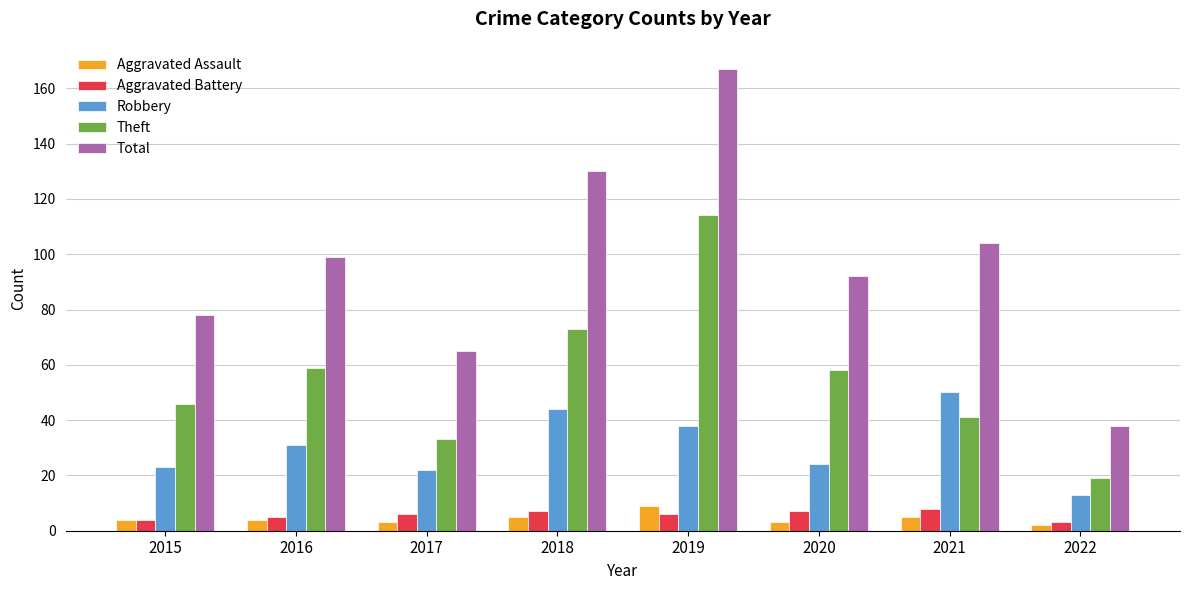

Is it true that Aggravated Assault equals 3 at 2017?

True